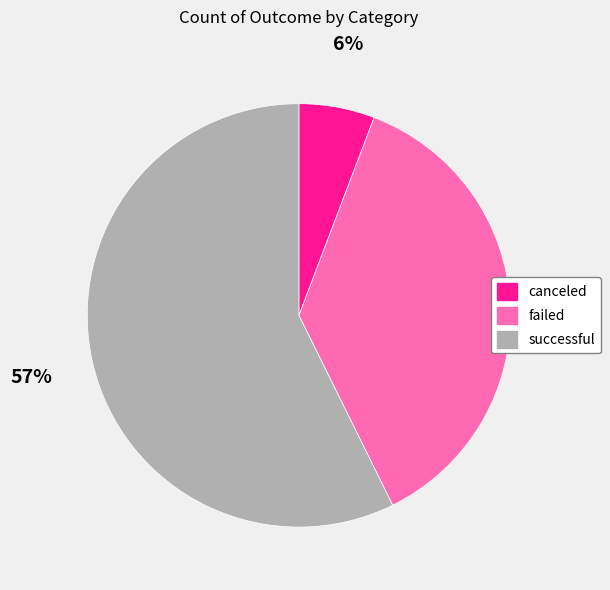

Rank the categories by value from lowest to highest.

canceled, failed, successful